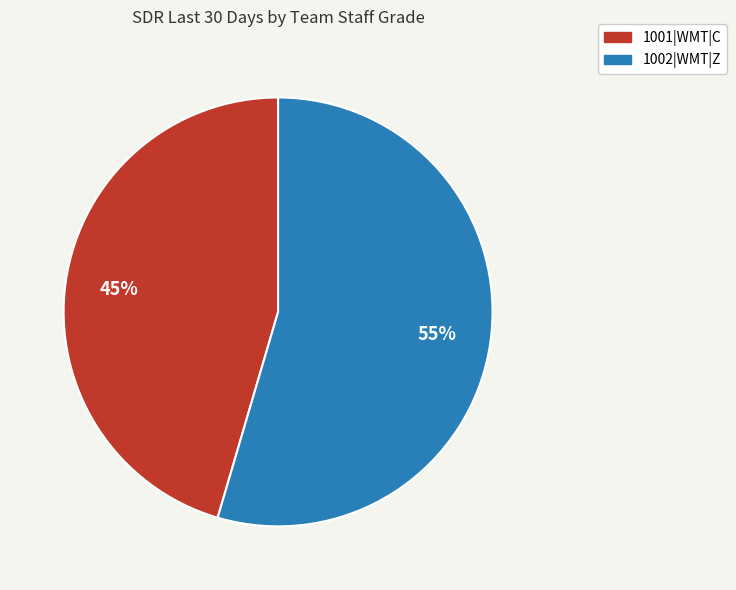

The 1002|WMT|Z slice represents 55% of the pie. True or false?

True